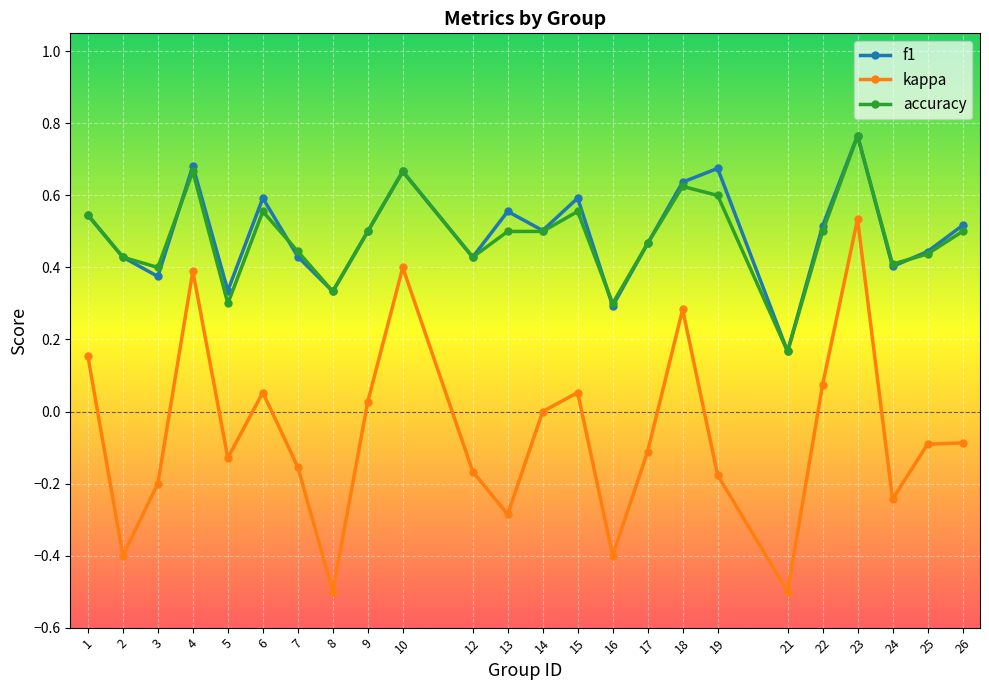

Which series changed the most between 18 and 19?

kappa